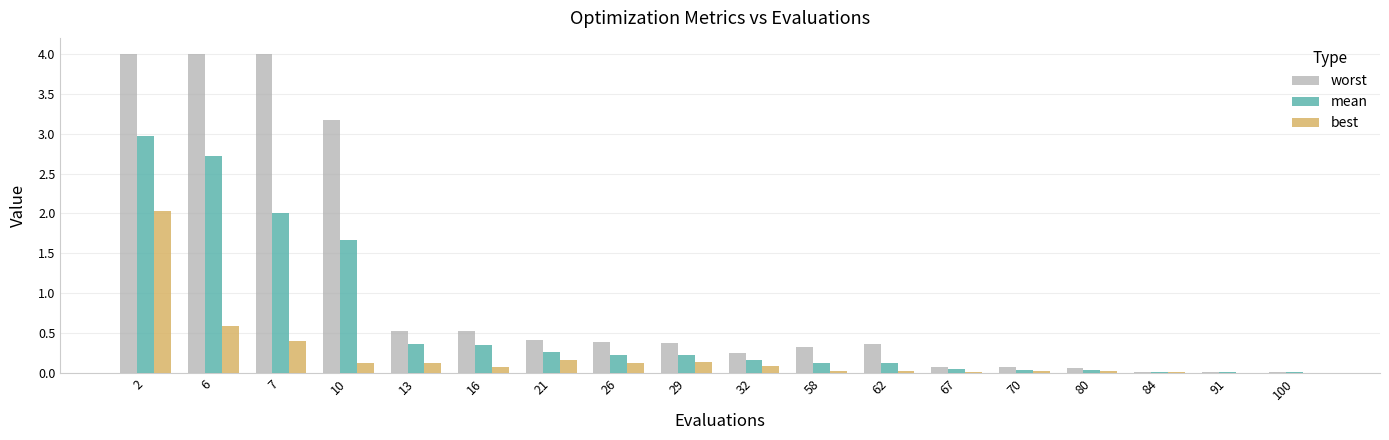

Is it true that best equals 0.0 at 58?

True